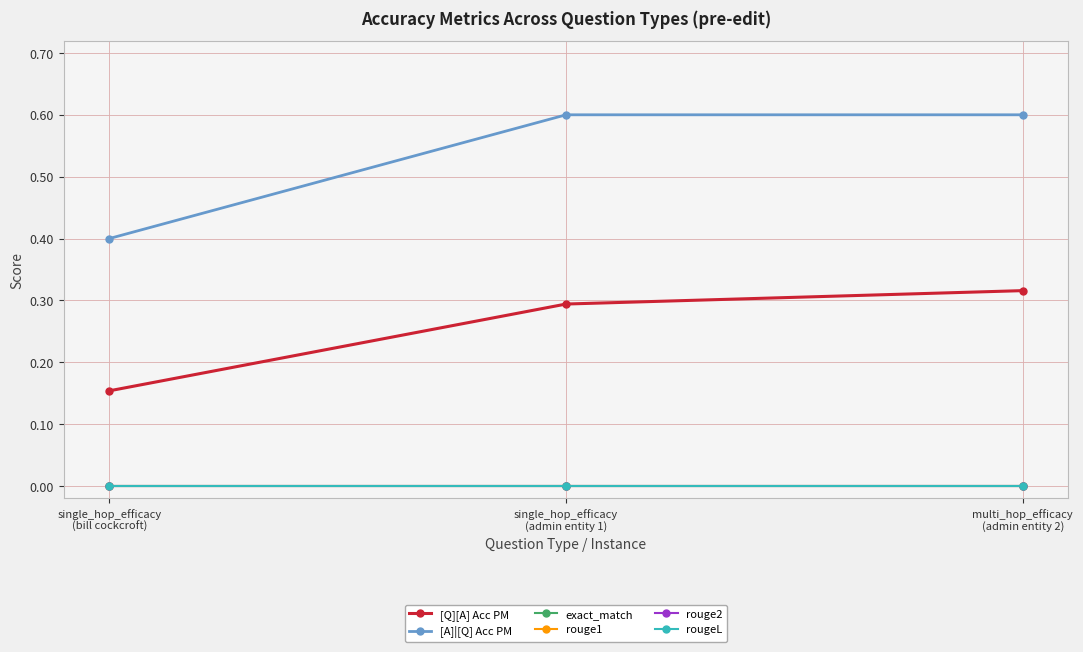

Which has a higher value, multi_hop_efficacy
(admin entity 2) or single_hop_efficacy
(bill cockcroft)?

multi_hop_efficacy
(admin entity 2)